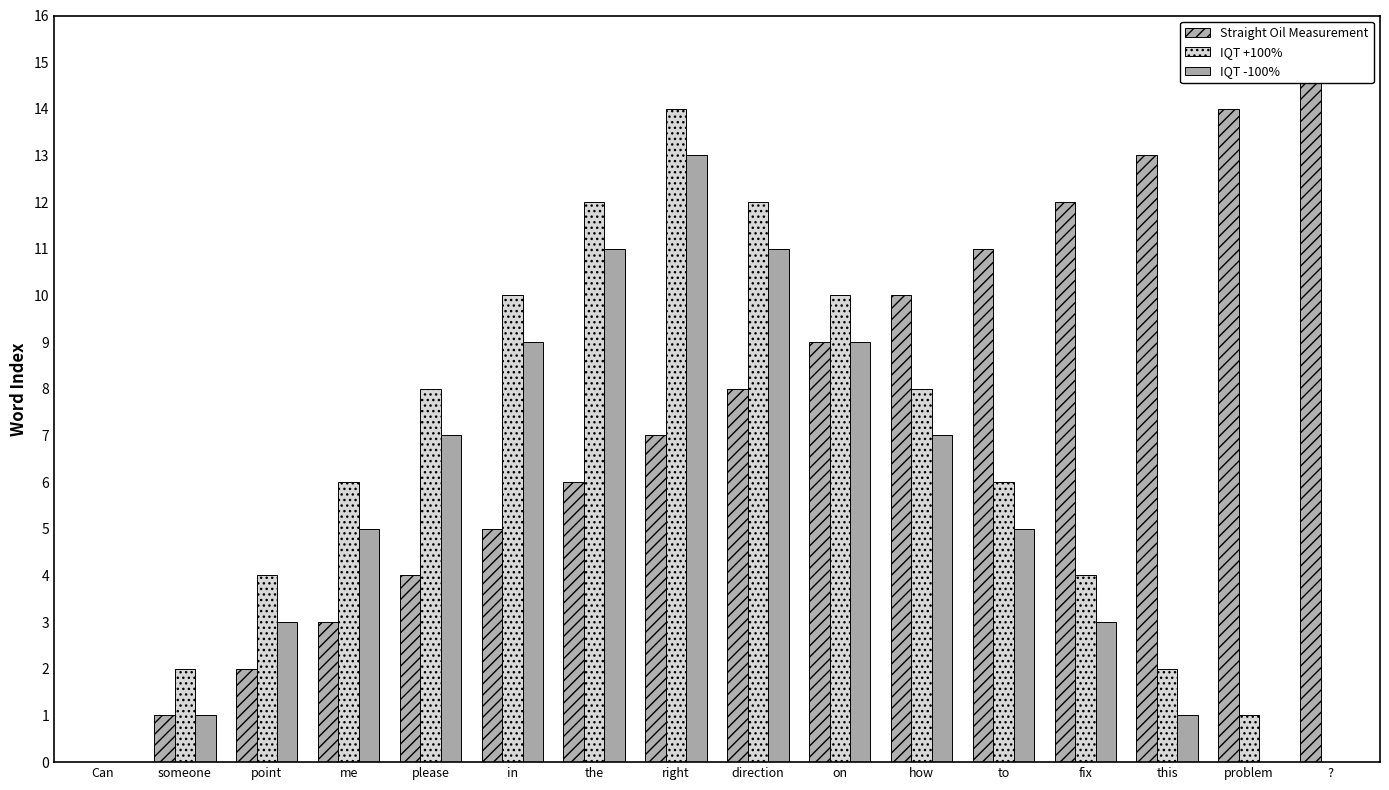

Where does the IQT -100% series first go above 5?

please